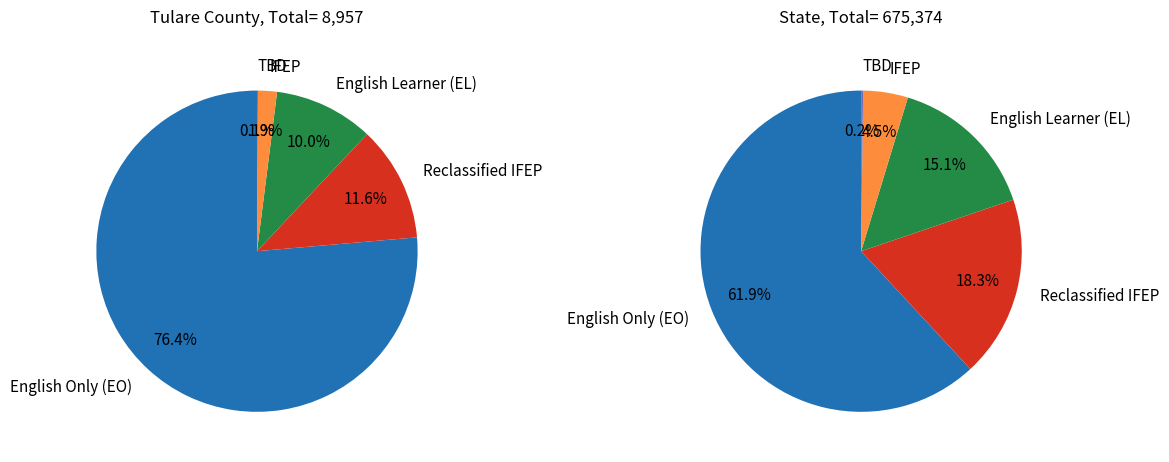

True or false: Tulare County accounts for 1% of the total.

True